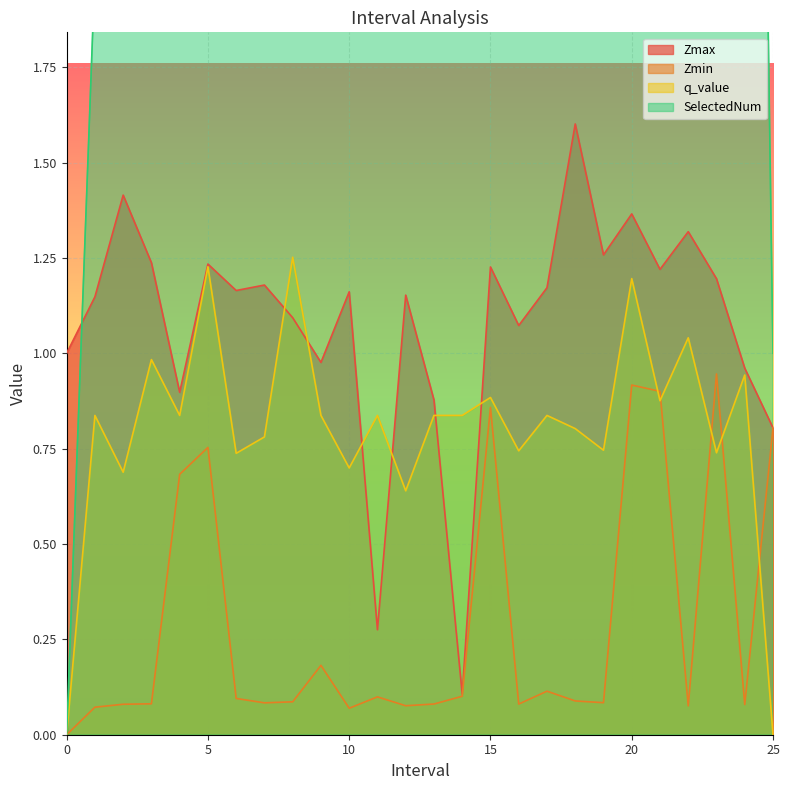

At 1.0, list the series in order from largest to smallest.

SelectedNum, Zmax, q_value, Zmin